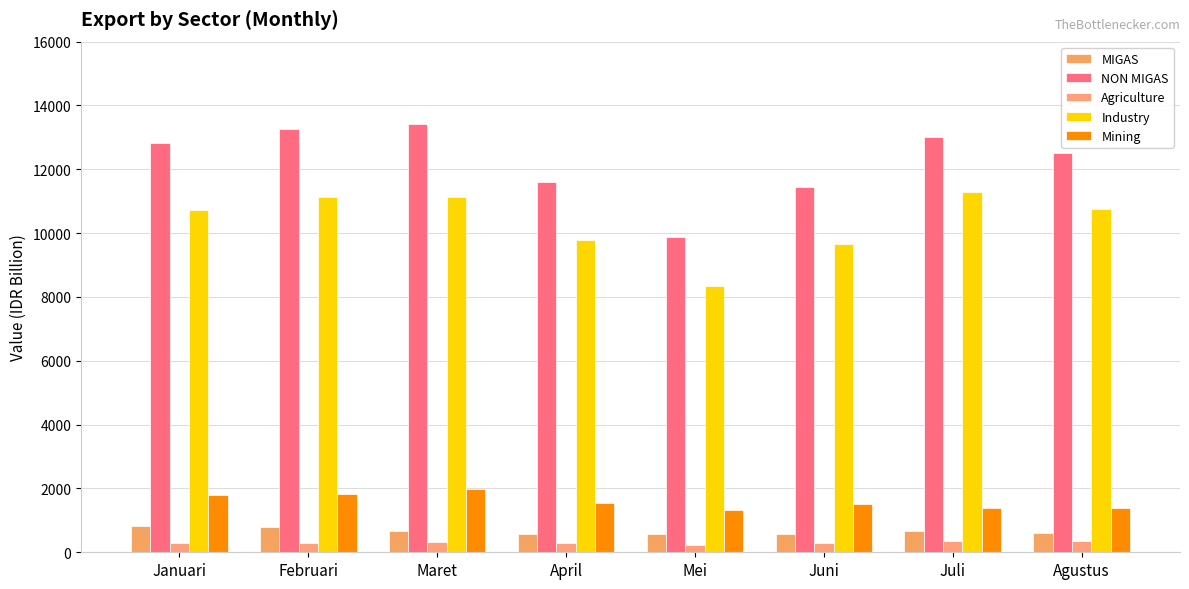

What is the value of the Agriculture bar at the 3rd from the left?

315.1